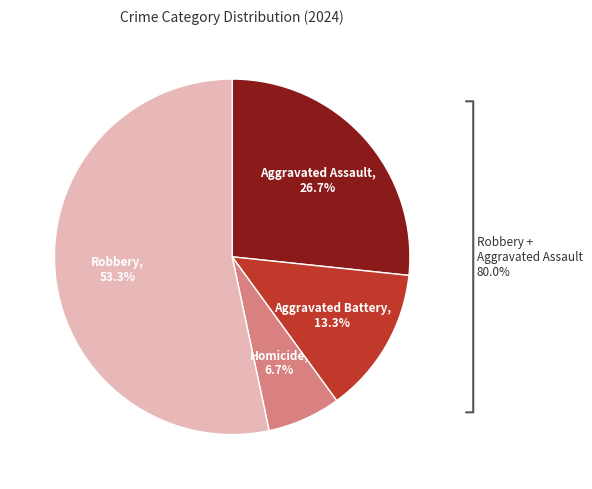

How many slices are in this pie chart?

4